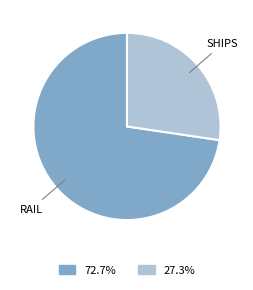

Count the number of slices in the pie.

2